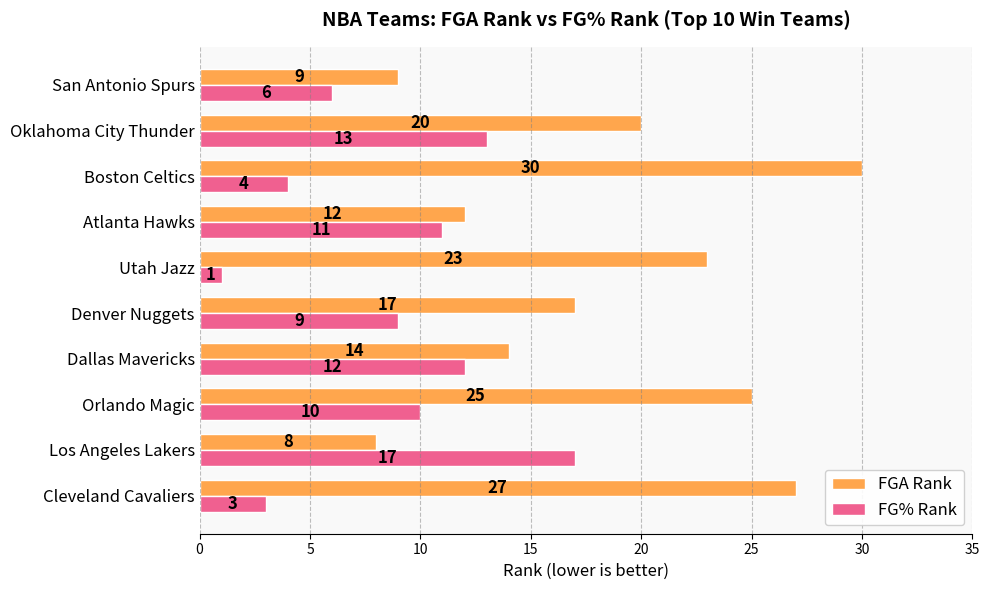

True or false: FG% Rank has a value of 13 at Oklahoma City Thunder.

True